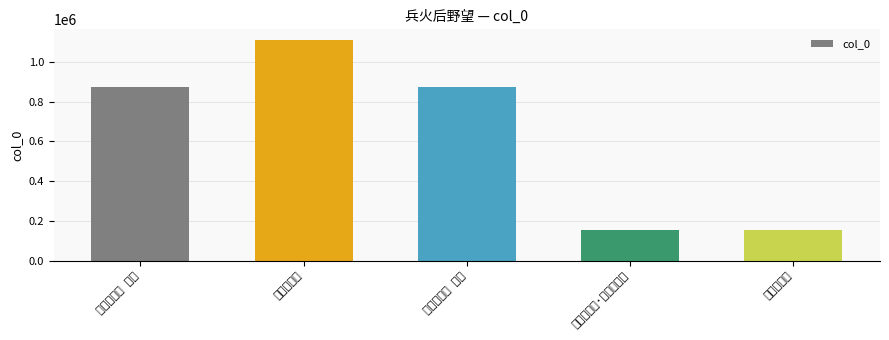

What is the change in value from 兵火后野望 其一 to 兵火后野望?

-718352